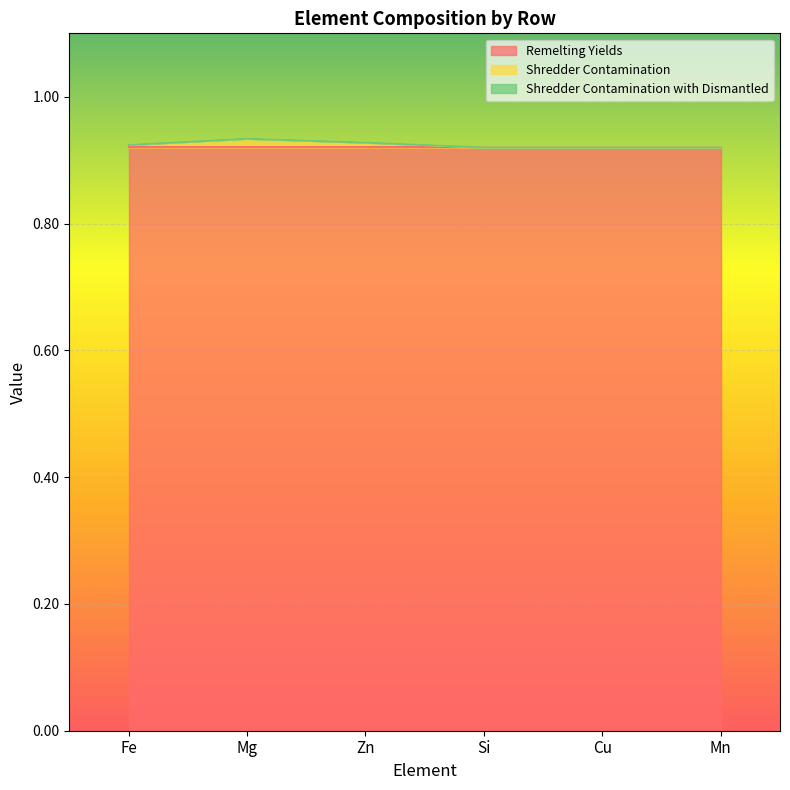

What is the value of the Remelting Yields point at the 6th from the left?

0.9